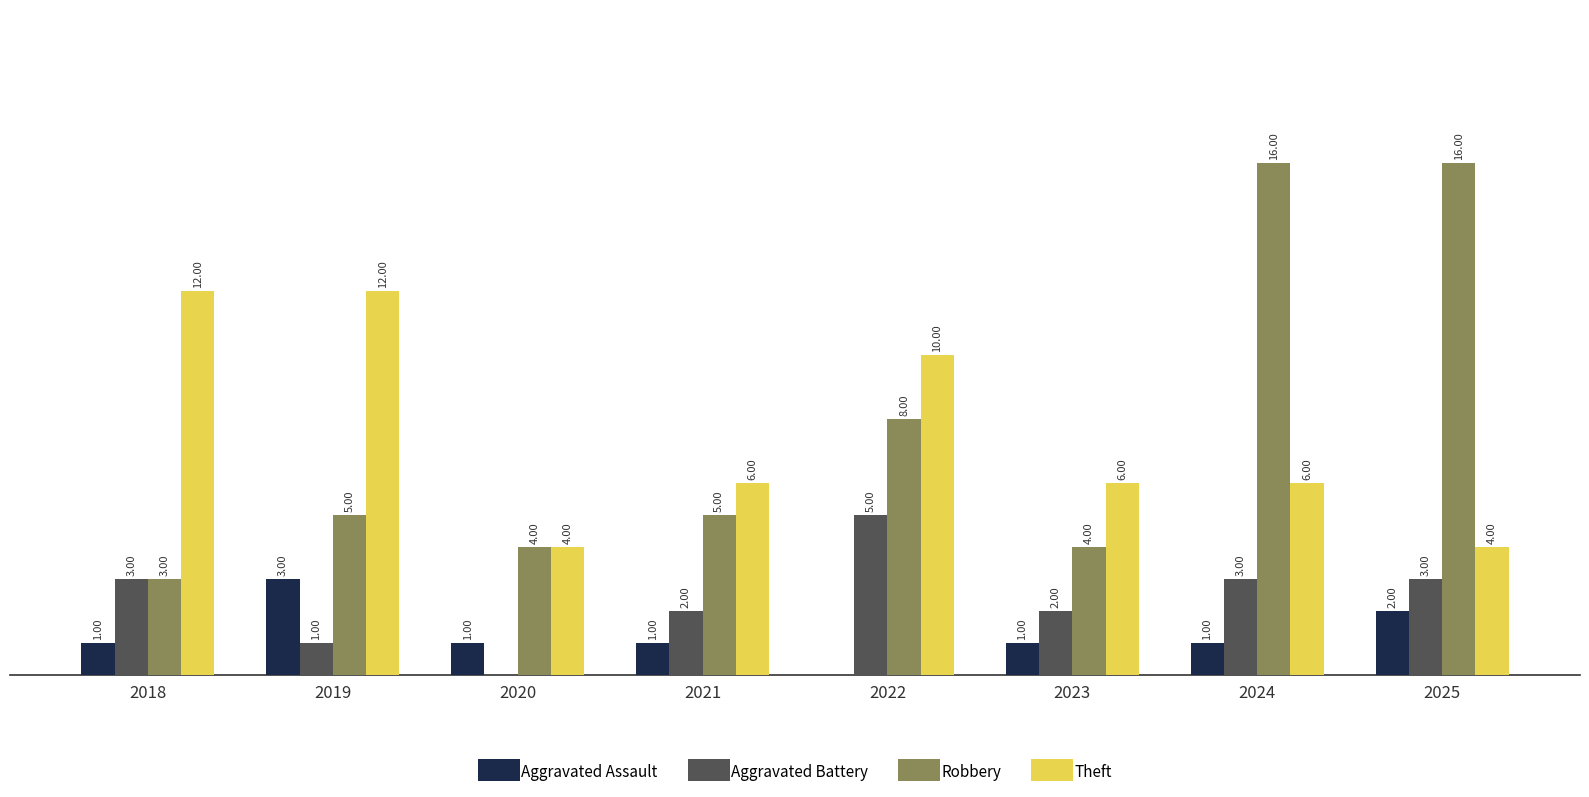

Which series changed the most between 2018 and 2023?

Theft